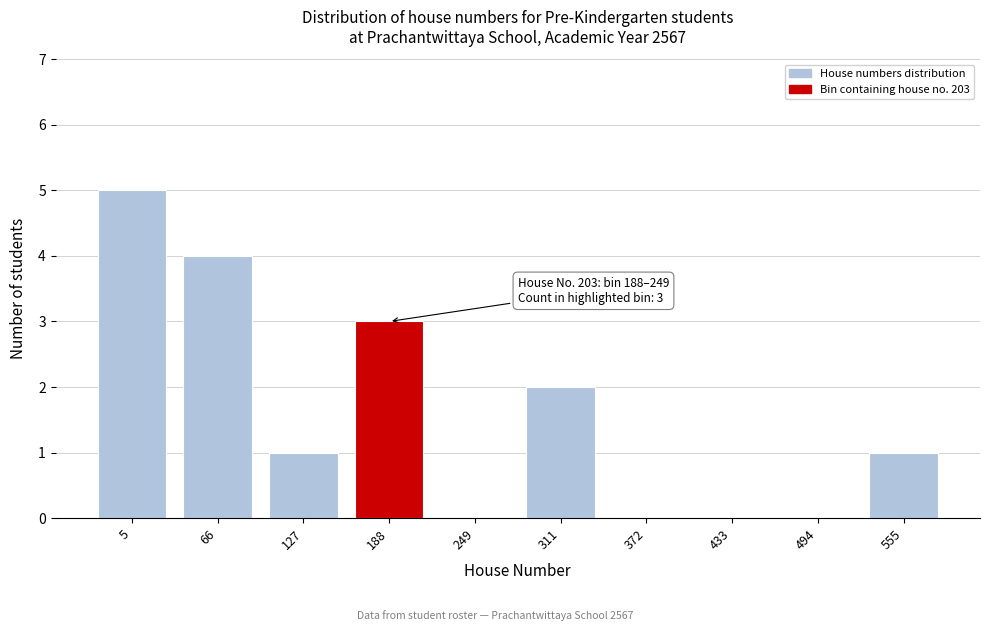

Reading right to left, transcribe all the data shown in this chart.

555=1	494=0	433=0	372=0	311=2	249=0	188=3	127=1	66=4	5=5